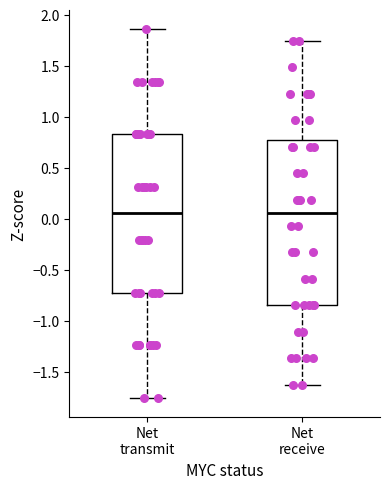

Reading left to right, transcribe this box plot: for each box, give where its median line is, the range the box spans, and where its two whiskers end, as read against the y-axis. The values are not printed on the chart, so give them approximately, as read against the axis.

Net transmit: median 0.05, box -0.70 to 0.85, whiskers -1.75 to 1.85
Net receive: median 0.05, box -0.85 to 0.75, whiskers -1.65 to 1.75